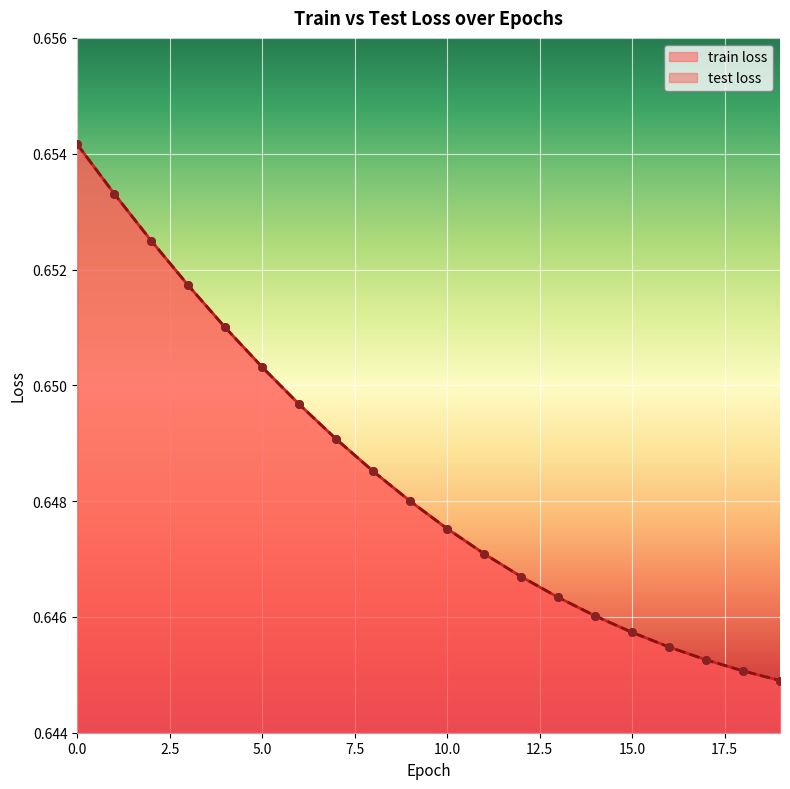

Which series has the largest Y range (max minus min)?

train loss